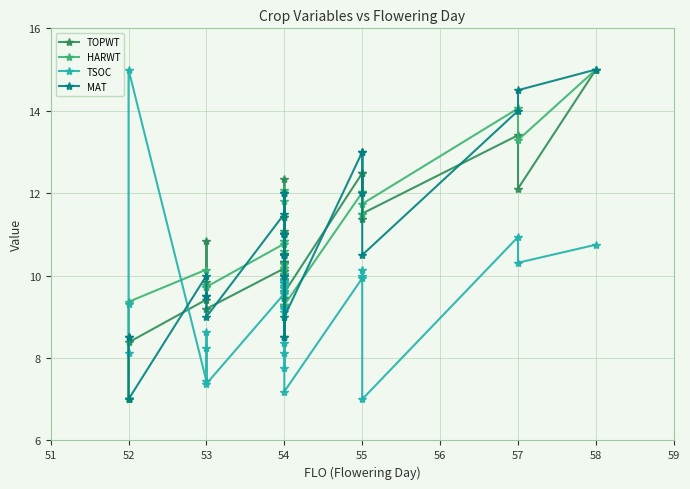

Does the chart have visible grid lines?

Yes